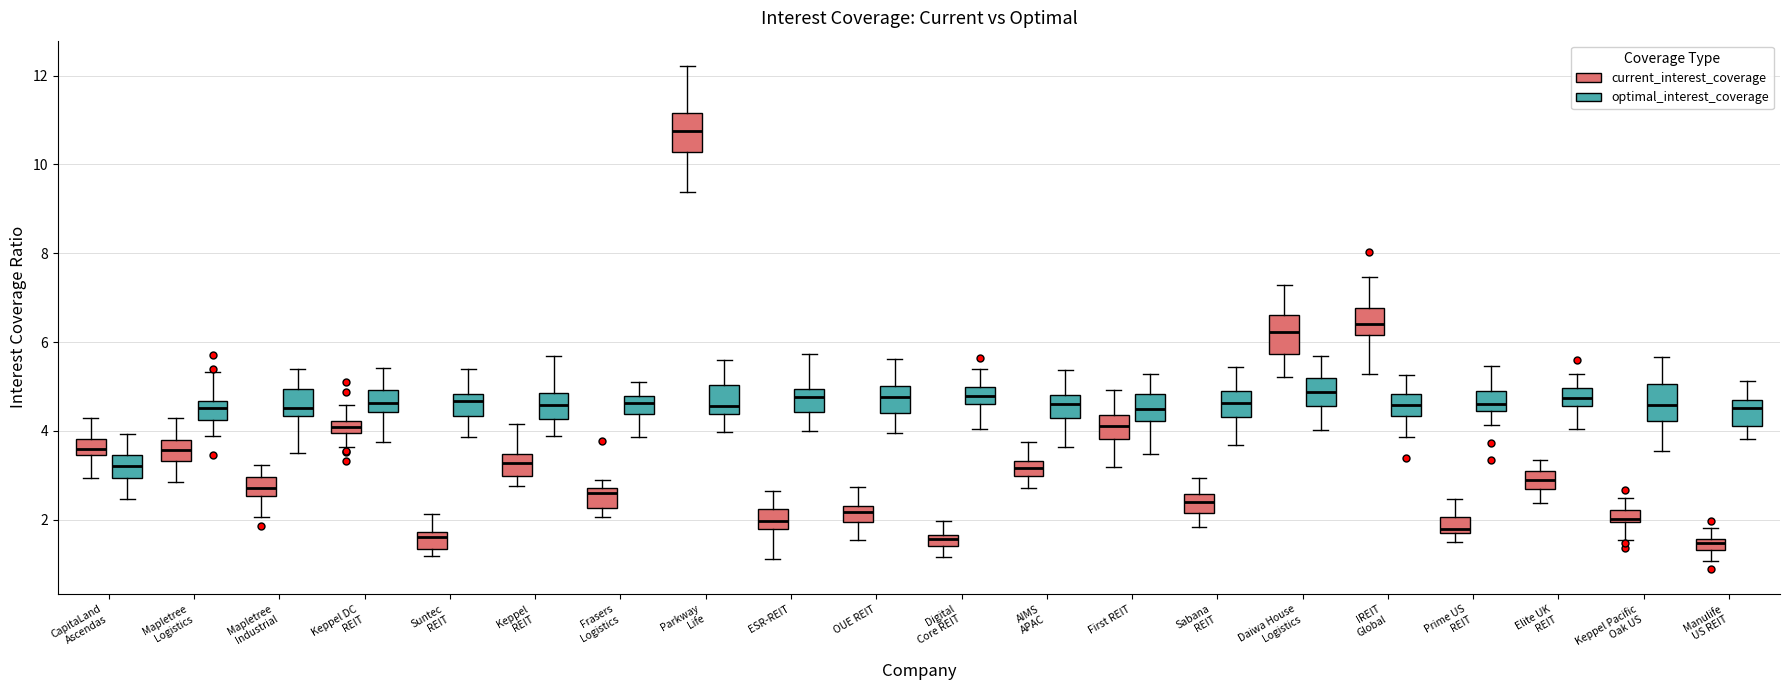

Where is the upper edge of the box for Keppel DC REIT (optimal_interest_coverage) on the y-axis? The values are not printed on the chart, so give them approximately, as read against the axis.

5.0